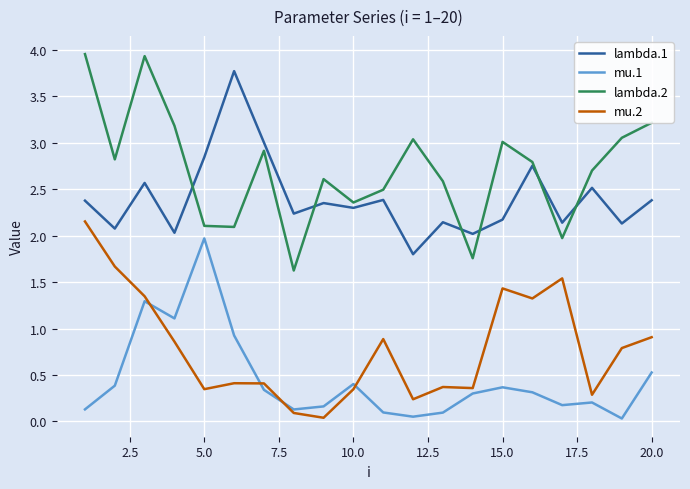

Count the number of data series in this chart.

4